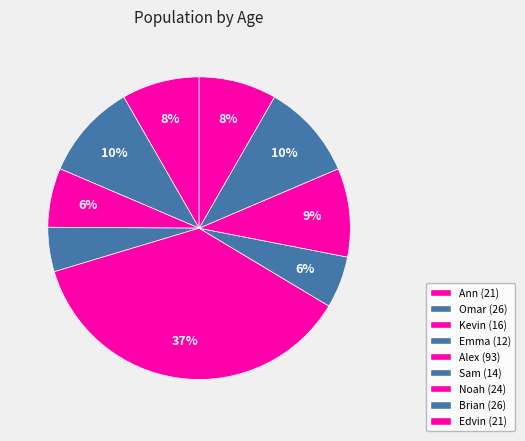

Is it true that Brian is 10% of the pie?

True